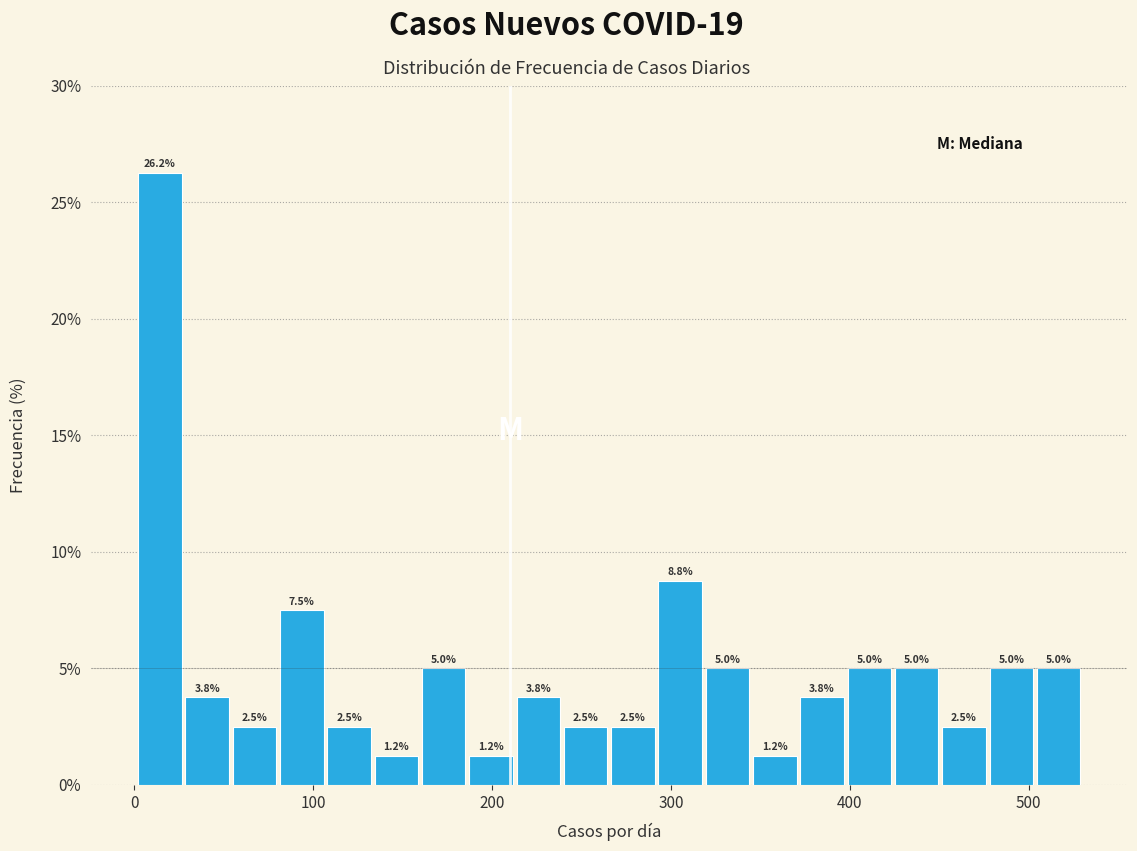

Read against the x-axis, roughly where is the centre of the tallest bar?

10